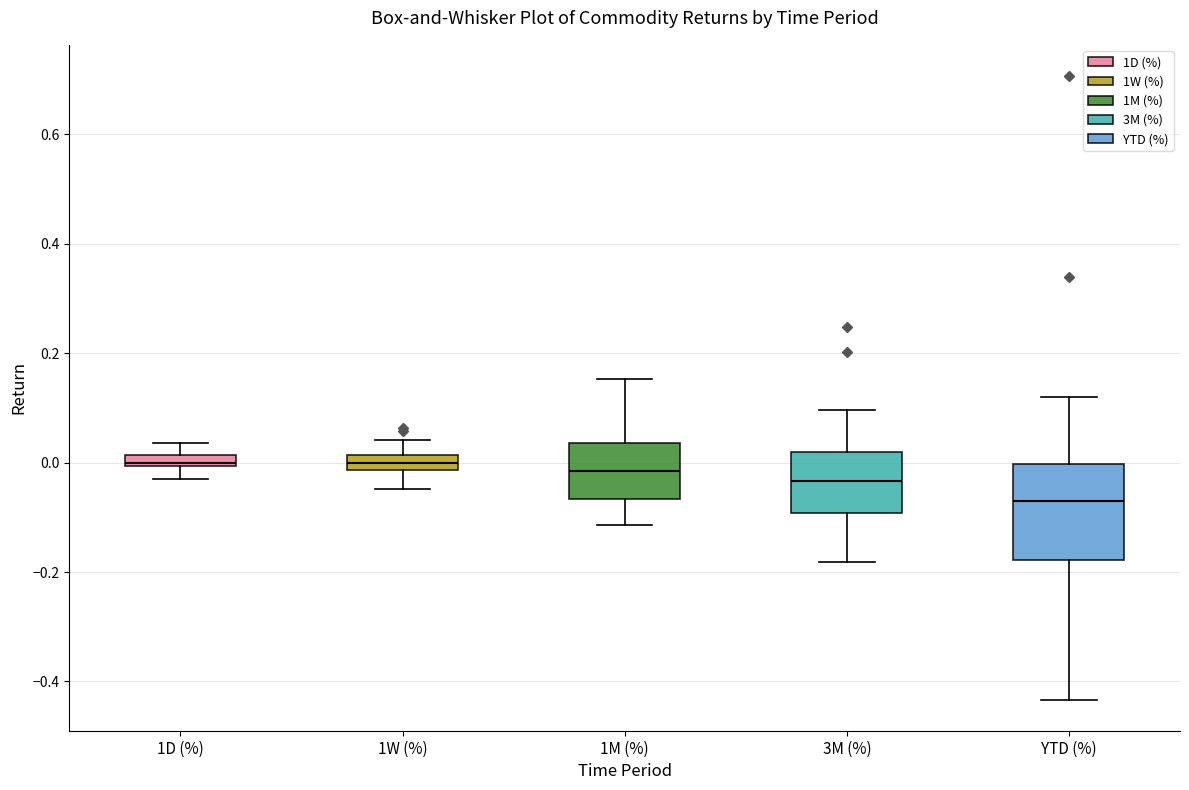

Where does the lower whisker of the box for YTD (%) end on the y-axis? The values are not printed on the chart, so give them approximately, as read against the axis.

-0.44